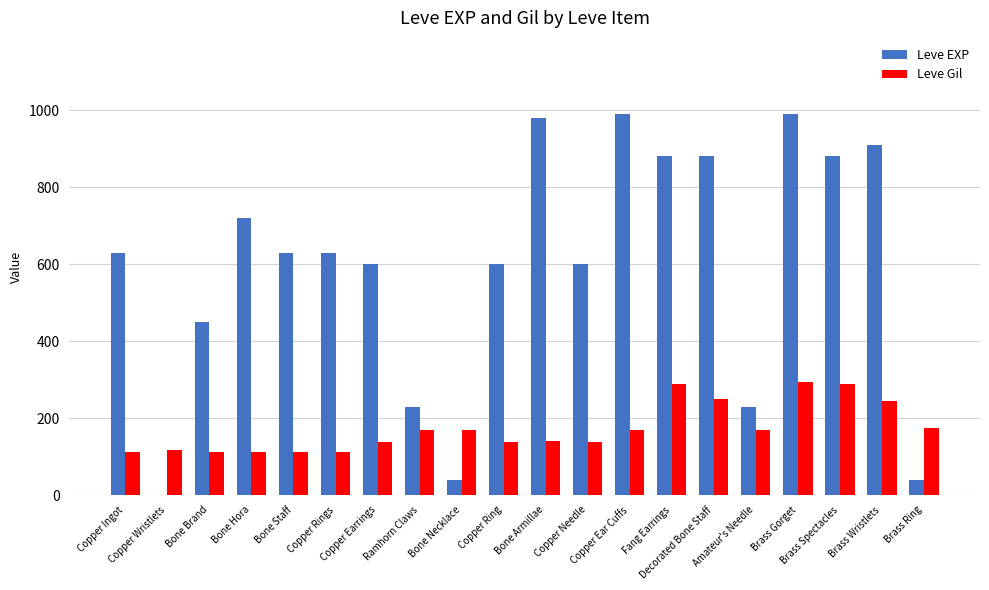

What is the maximum value shown in the chart?

990